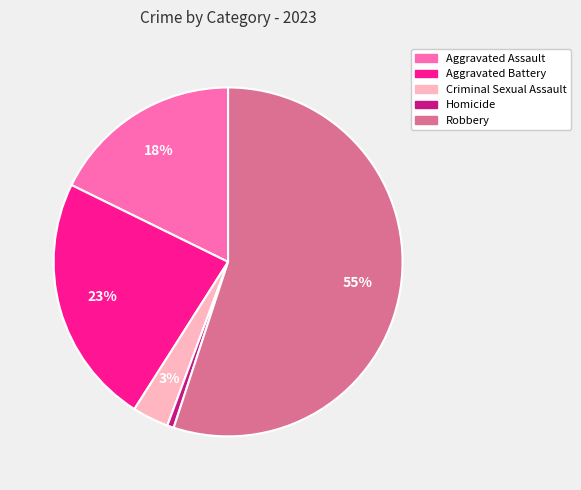

To the nearest percent, what is the average slice percentage?

20%